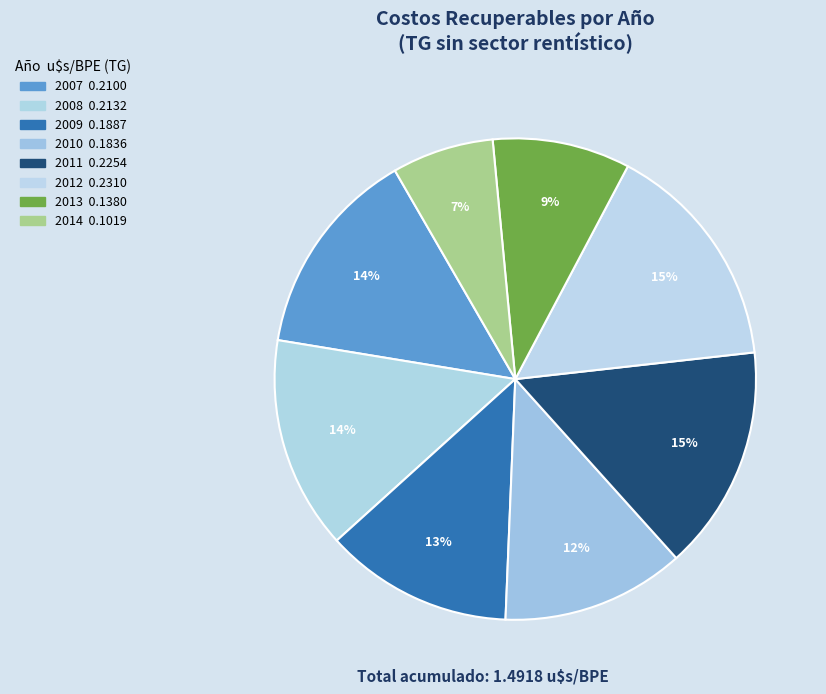

To the nearest percent, what is the difference between the 2013 and 2014 slice percentages?

2%